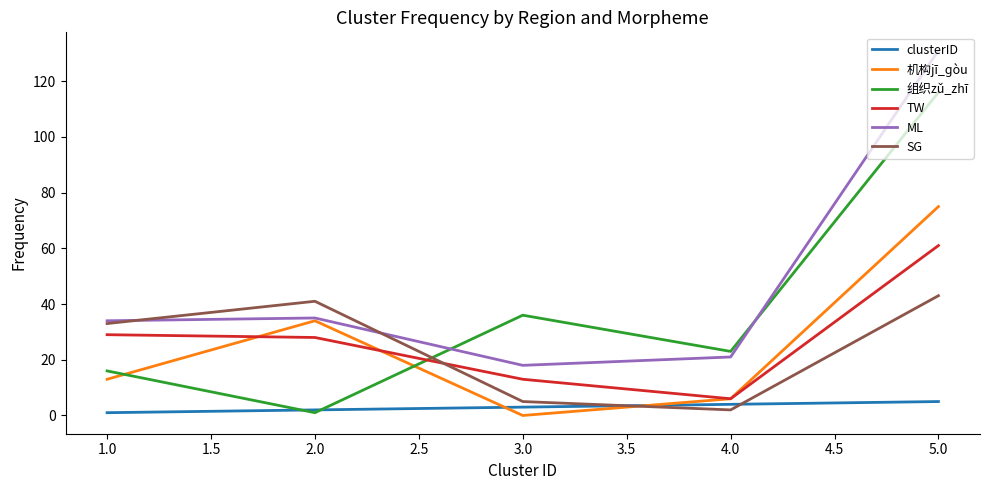

Is it true that TW equals 7 at 3.0?

False